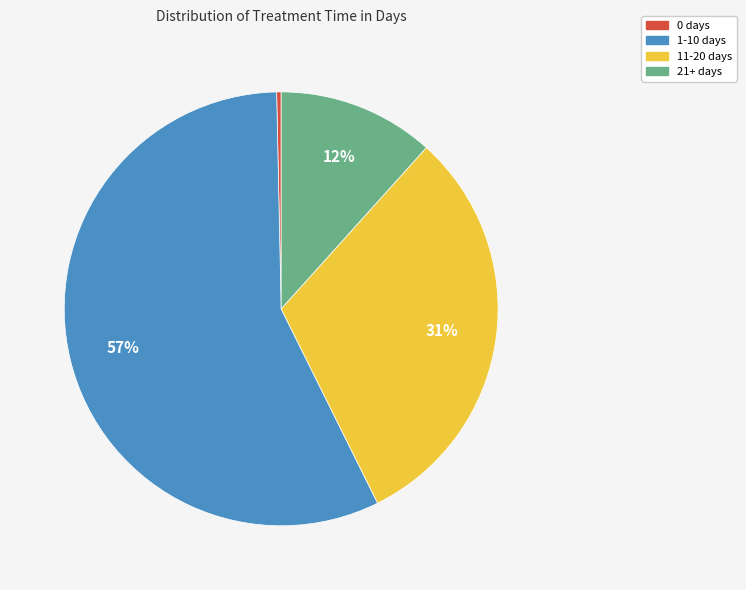

Rank the categories by value from lowest to highest.

0 days, 21+ days, 11-20 days, 1-10 days